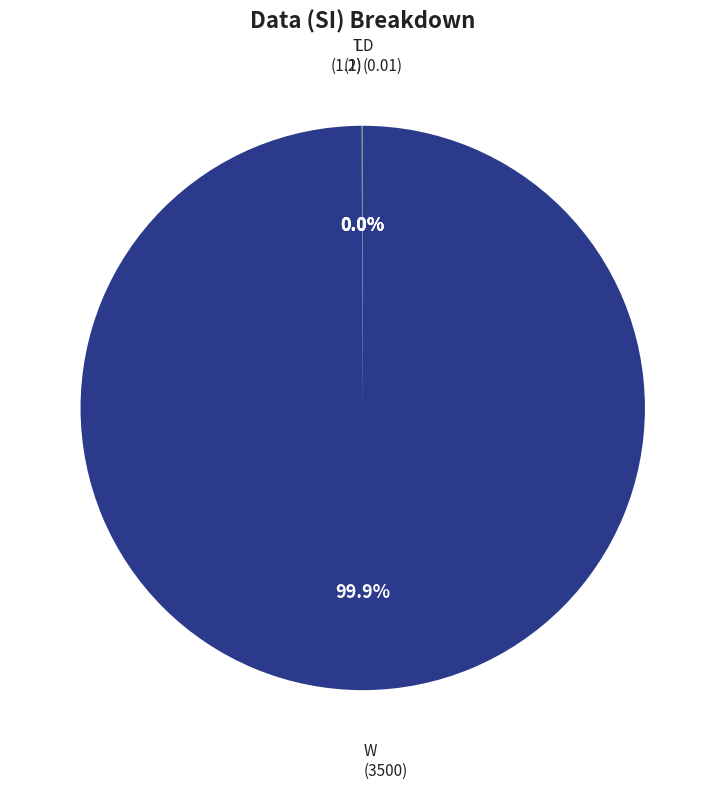

Which slice represents more than half of the pie?

W